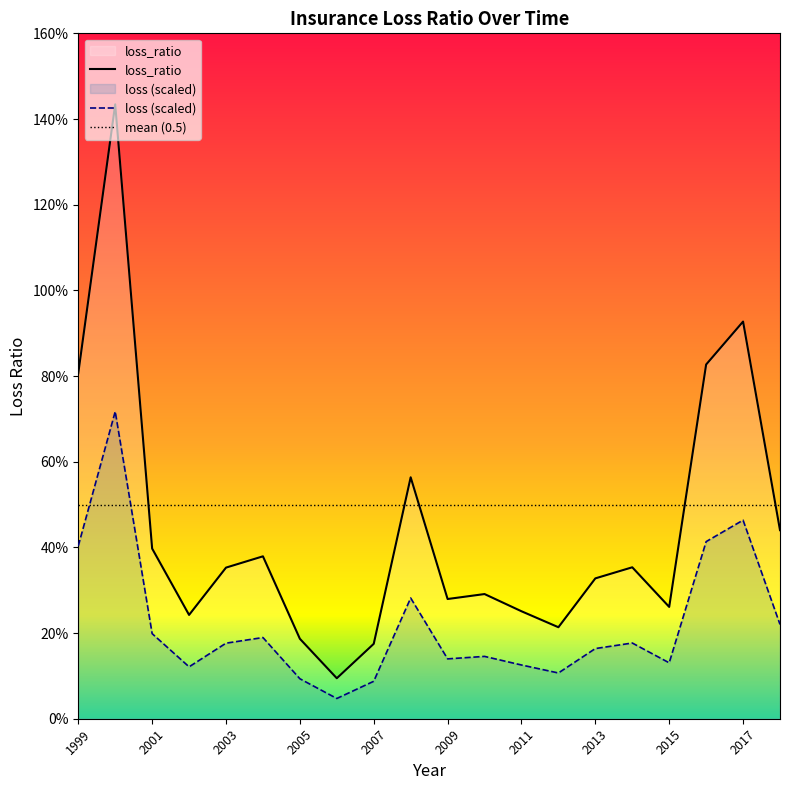

Where is the data nearest to the value 0?

2006